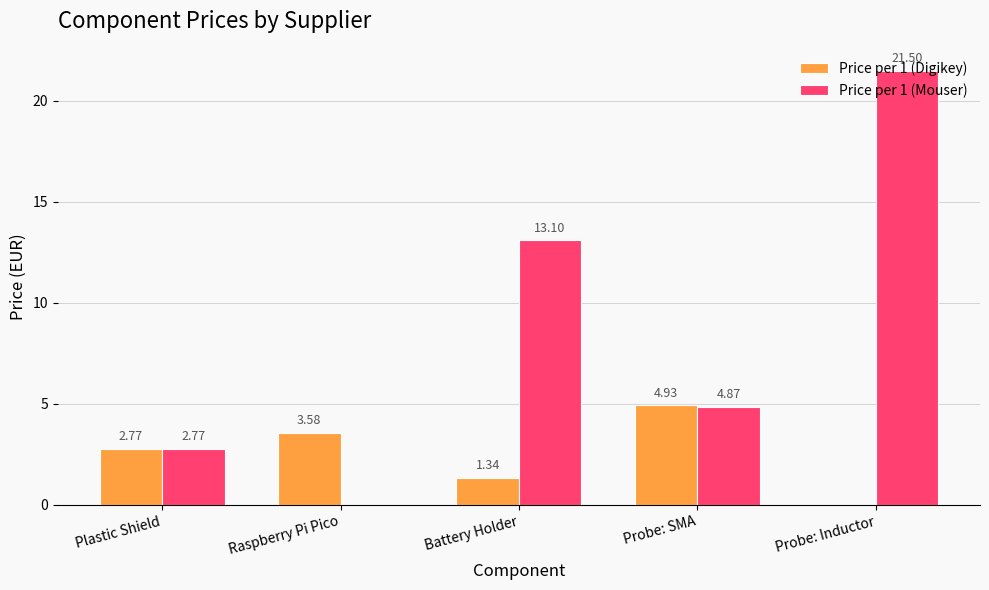

What is the sum of the Price per 1 (Mouser) values at Probe: Inductor and Probe: SMA?

26.4